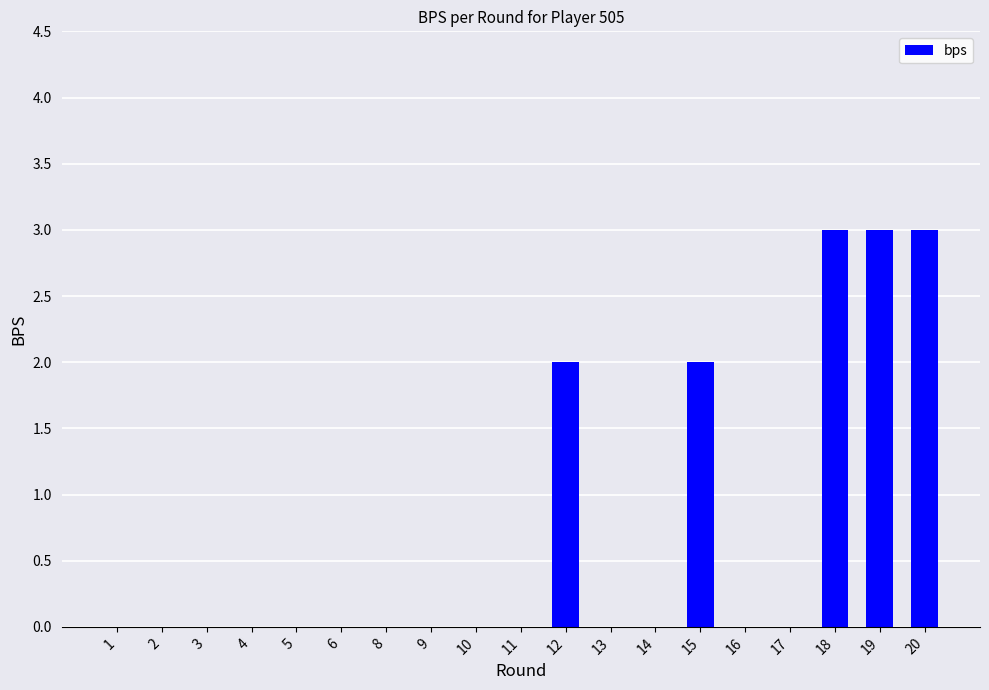

Between 13 and 19, which is larger?

19